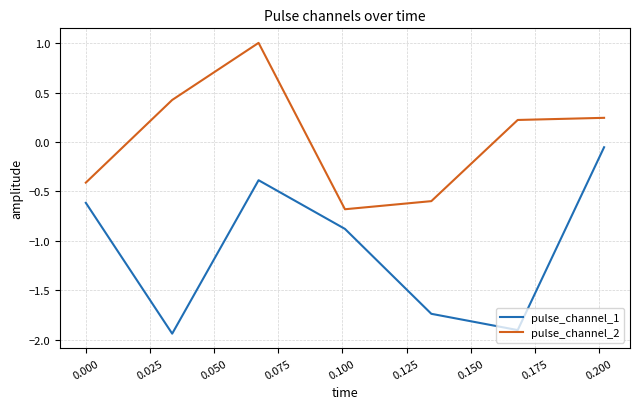

How many values in pulse_channel_2 are below zero?

3